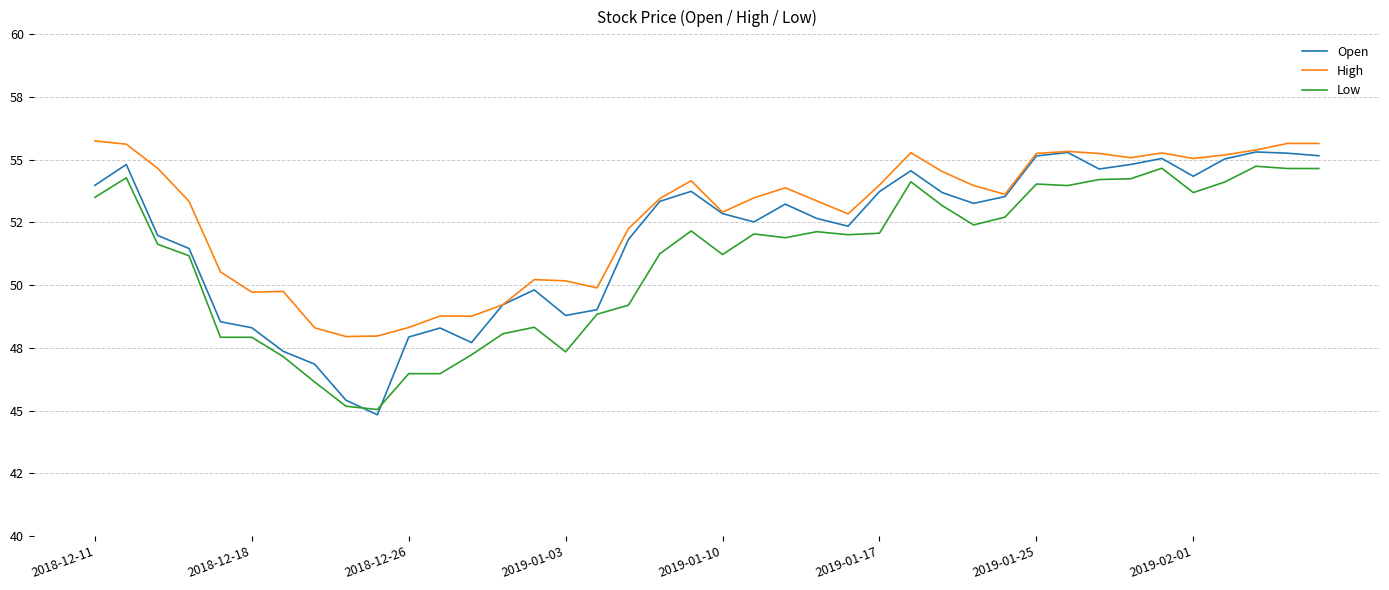

Which category has the lowest value in the Low series?

9